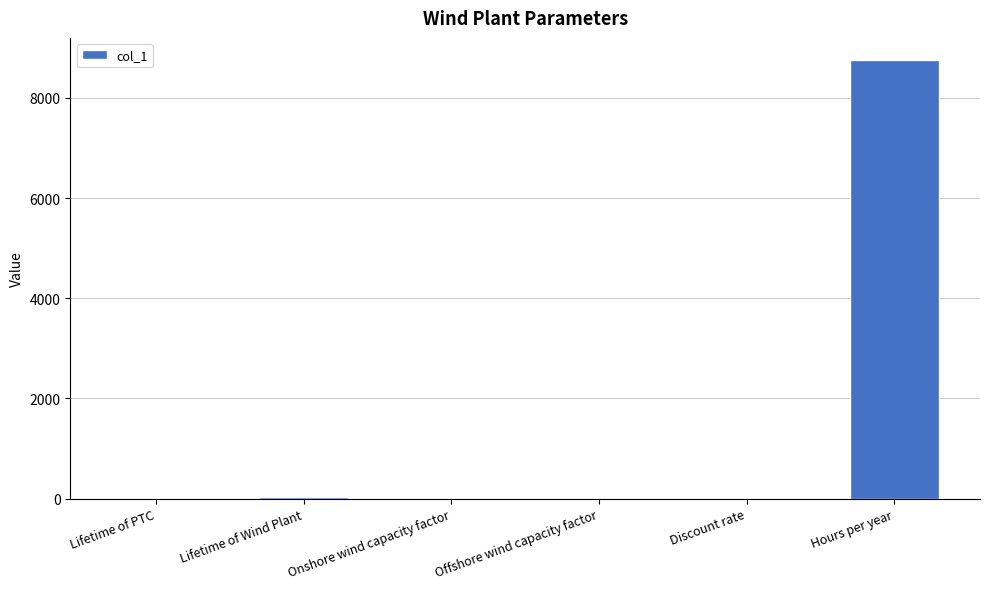

How many series are shown in this chart?

1